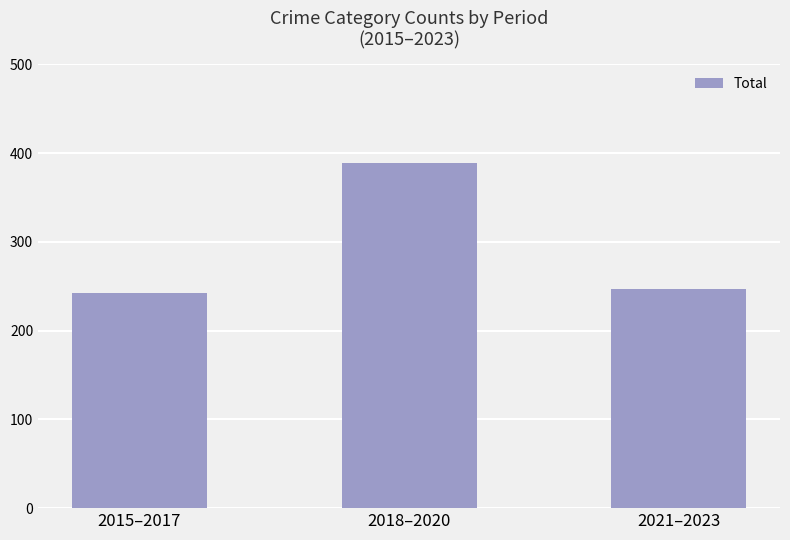

Reading left to right, extract all data points from this chart.

2015–2017=242	2018–2020=389	2021–2023=247